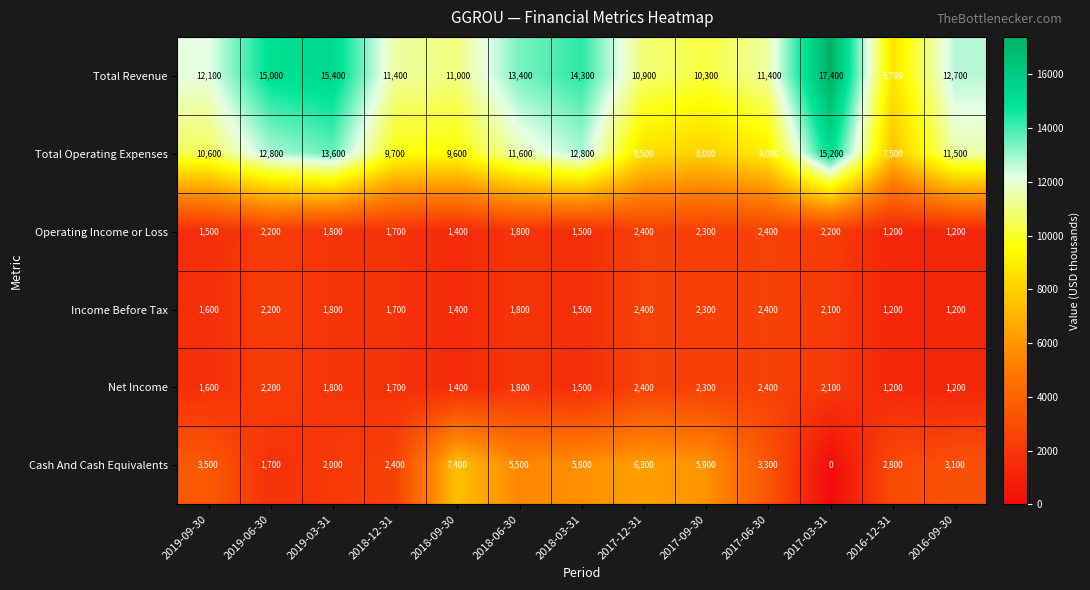

At how many categories does at least one series exceed 1365?

13